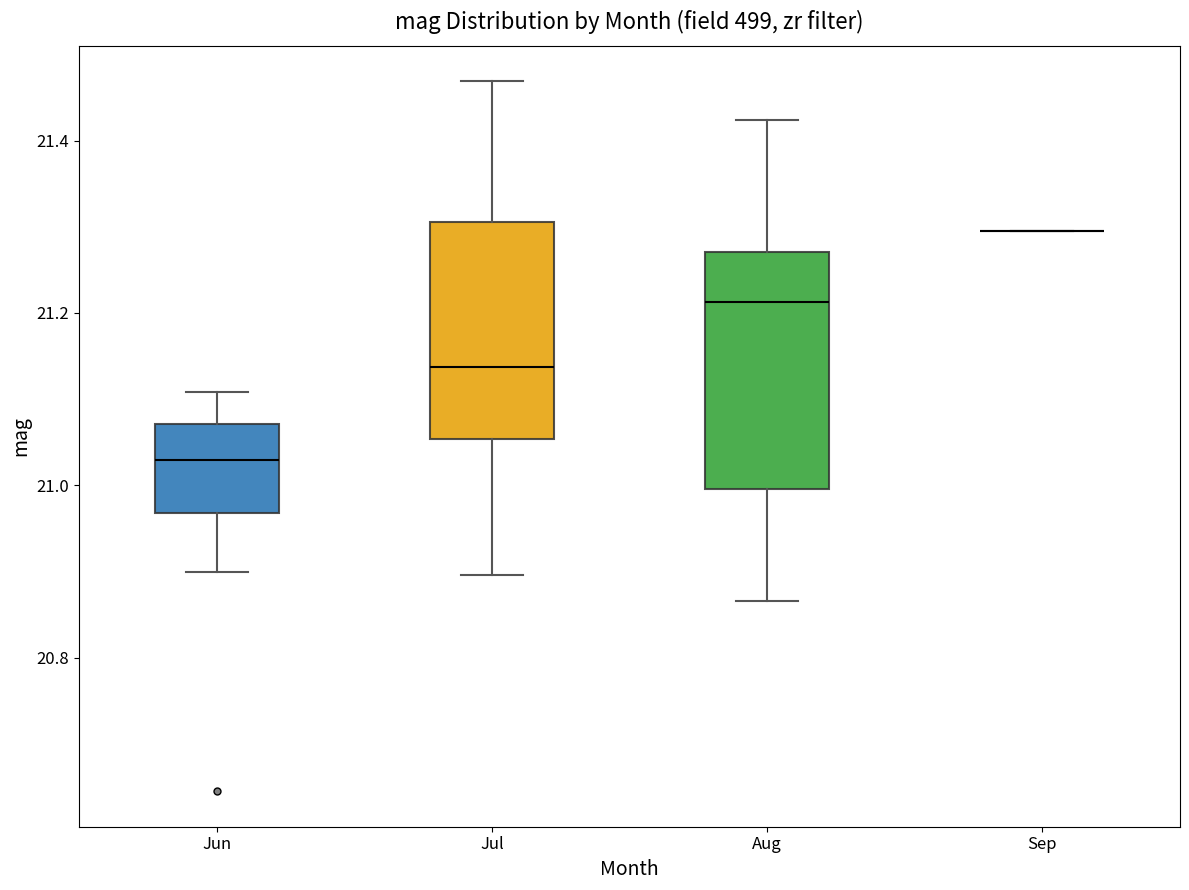

Comparing the boxes themselves (not the whiskers), which one is the tallest?

Aug